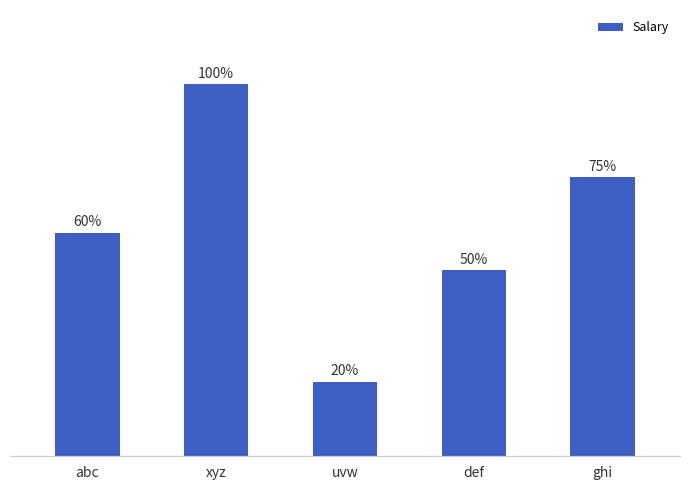

Are the bars horizontal?

No